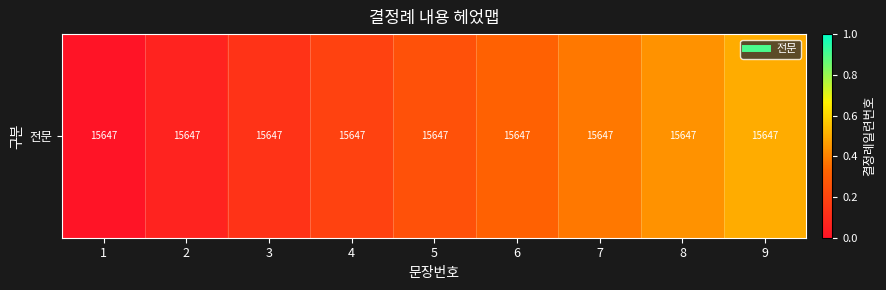

Is it true that the value at 9 is 0.3?

False